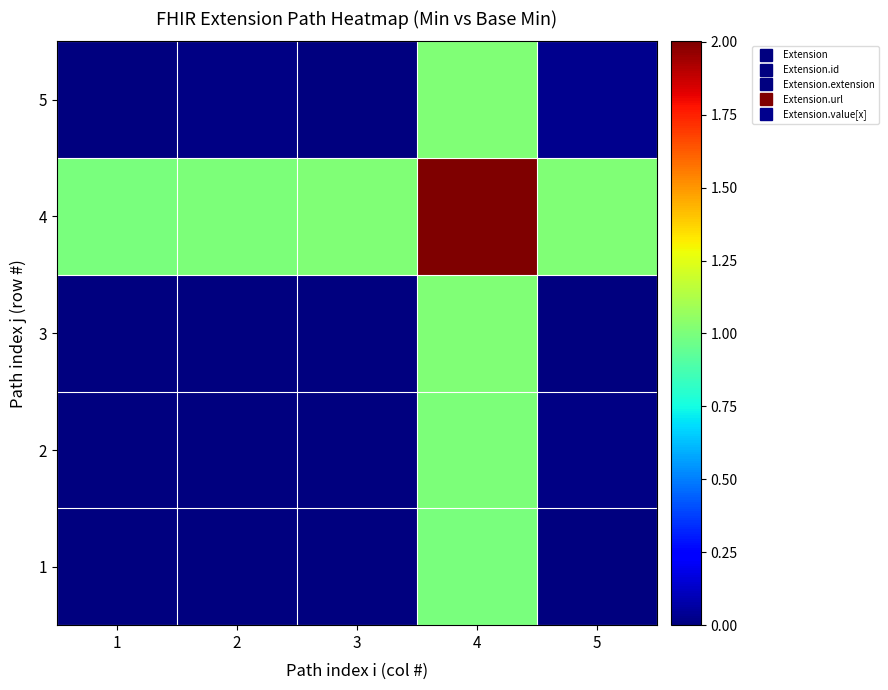

Reading right to left, transcribe all the data shown in this chart.

1: 5=0.0	4=1.0	3=0.0	2=0.0	1=0.0
2: 5=0.0	4=1.0	3=0.0	2=0.0	1=0.0
3: 5=0.0	4=1.0	3=0.0	2=0.0	1=0.0
4: 5=1.0	4=2.0	3=1.0	2=1.0	1=1.0
5: 5=0.0	4=1.0	3=0.0	2=0.0	1=0.0